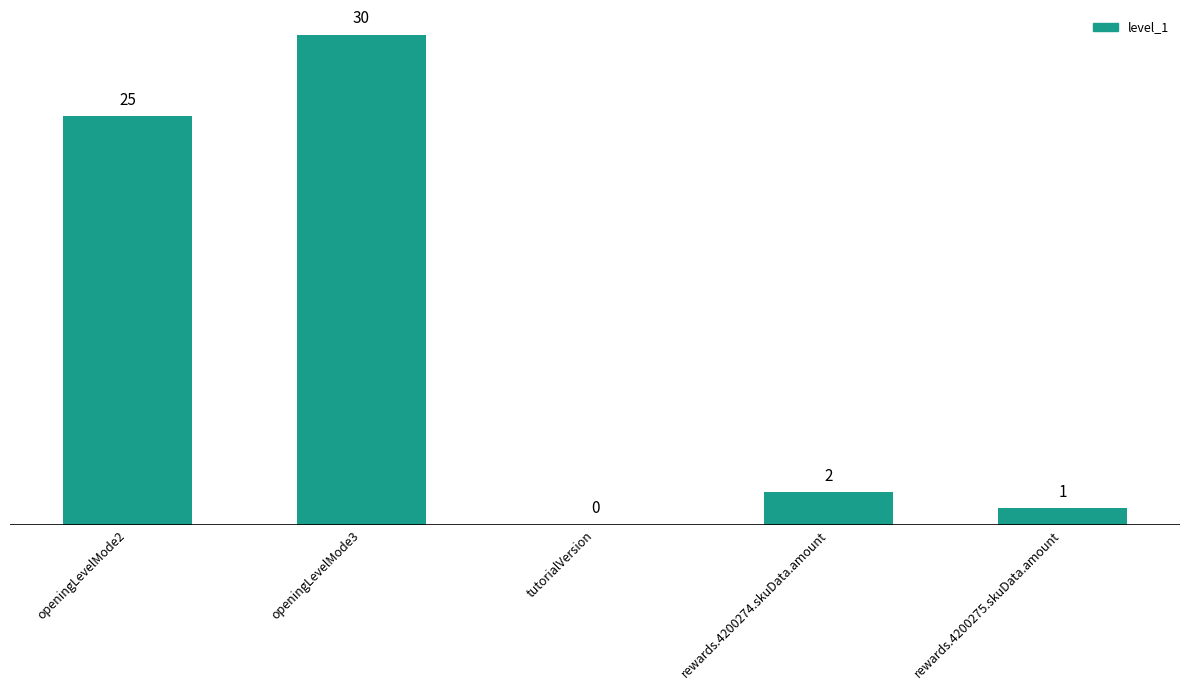

The value at rewards.4200275.skuData.amount is 1. True or false?

True